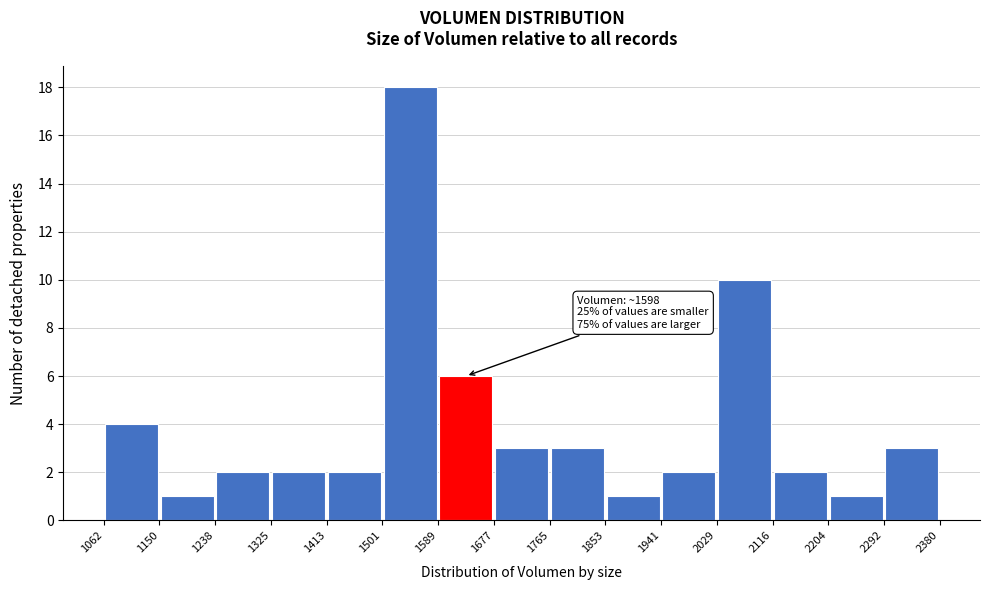

Over which range of the x-axis is the bar tallest?

1501 to 1589